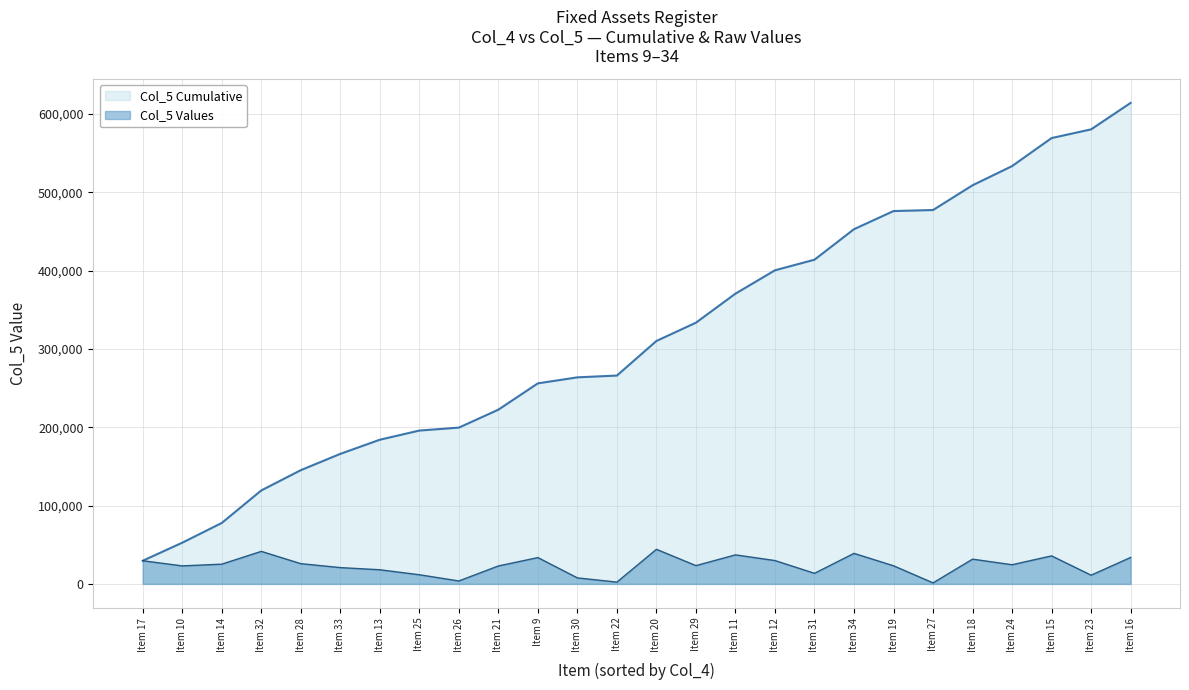

At which label does Col_5 Cumulative reach its peak?

Item 16